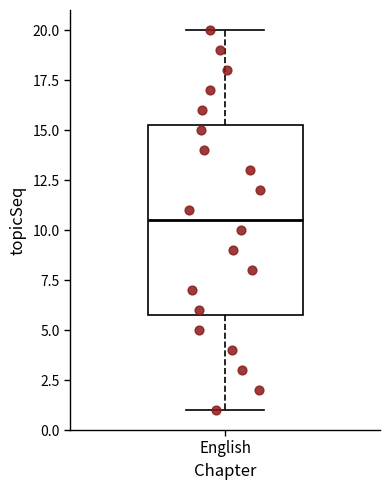

Read this box plot against the y-axis: the position of the median line, the range covered by the box, and the ends of both whiskers. The values are not printed on the chart, so give them approximately, as read against the axis.

median 10.5, box 6.0 to 15.5, whiskers 1.0 to 20.0